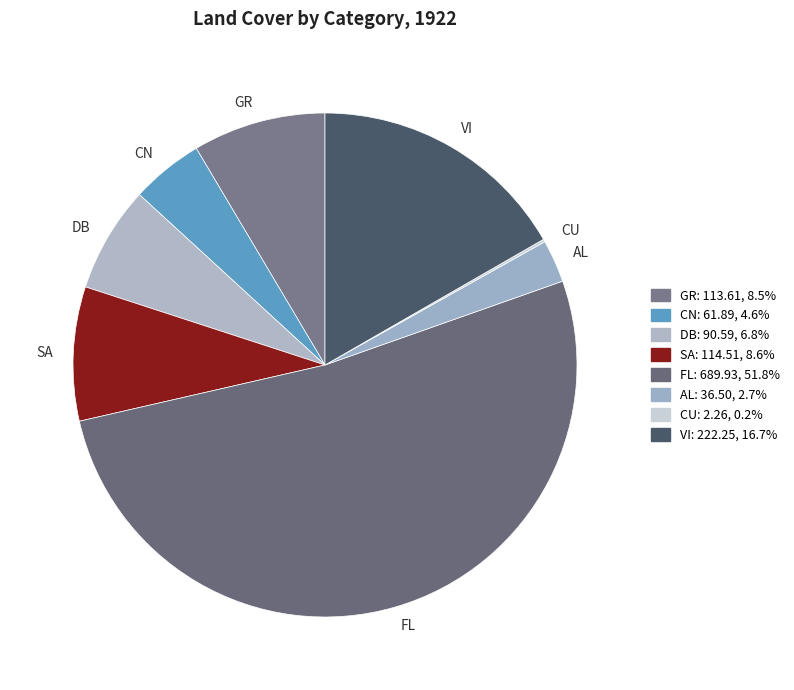

Do CN and FL together represent more than half of the pie?

Yes